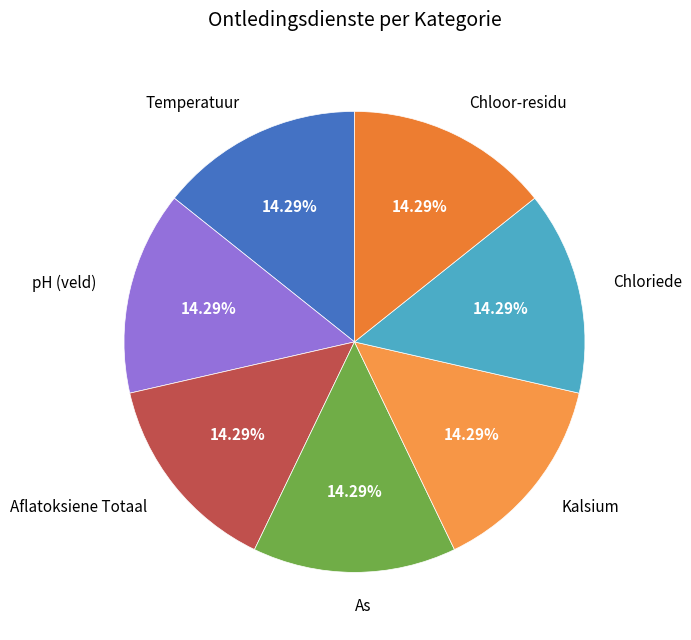

Does any single category account for the majority?

No